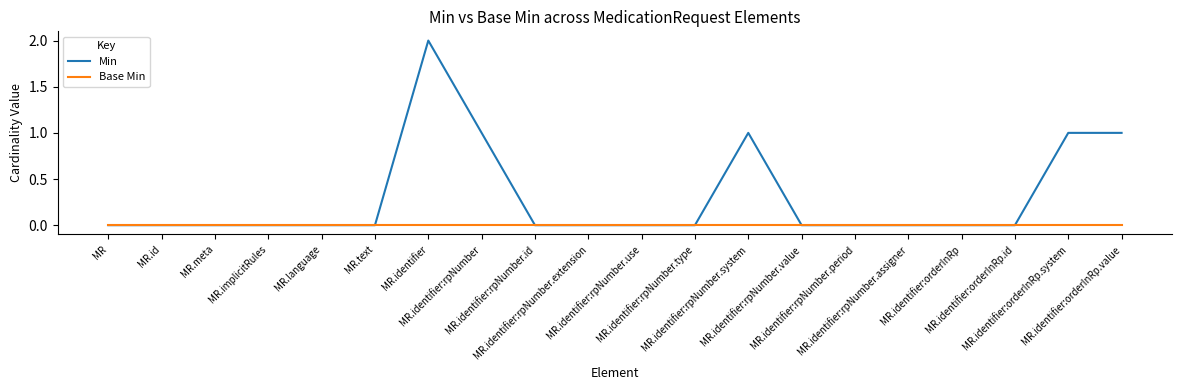

Which series has the widest spread of values?

Min